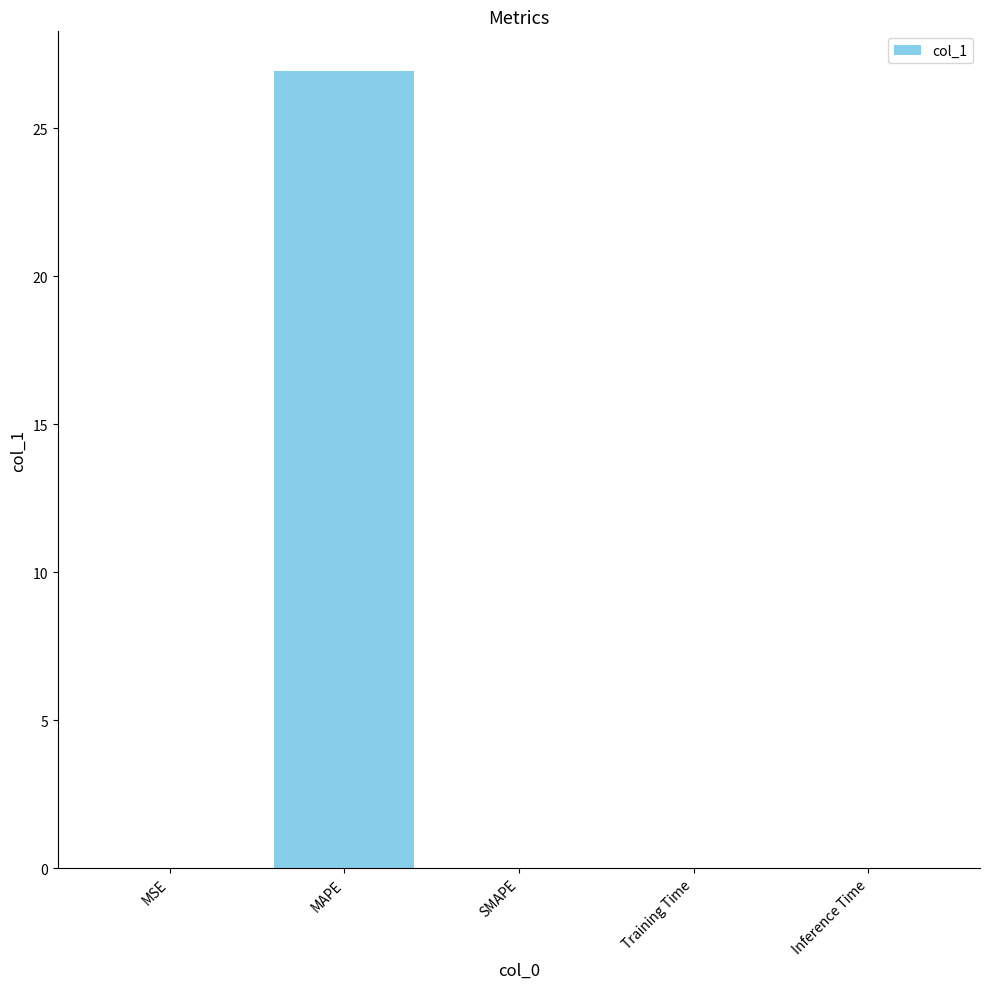

Which has a higher value, MAPE or Training Time?

MAPE